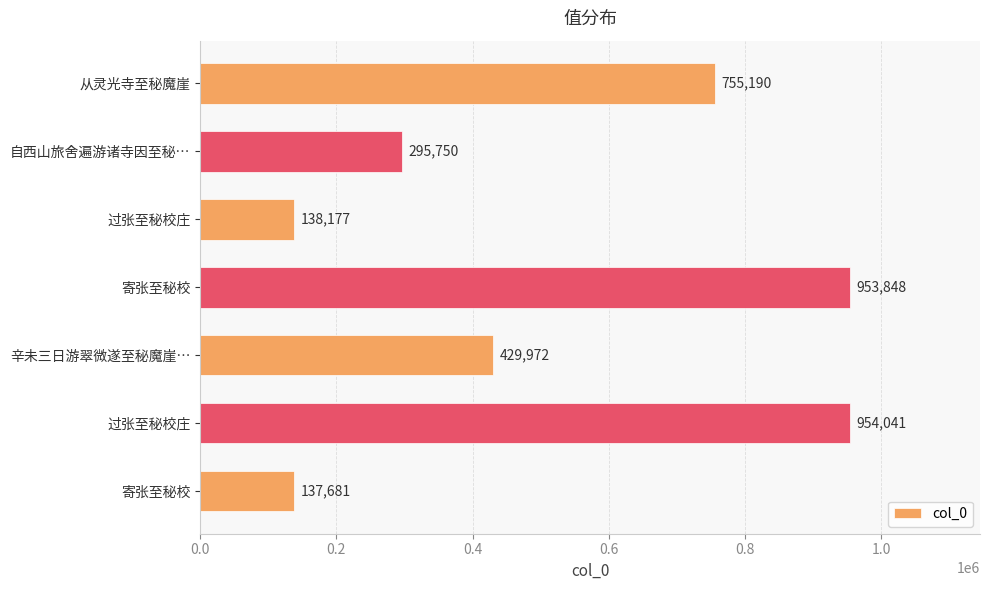

Are the bars horizontal?

Yes